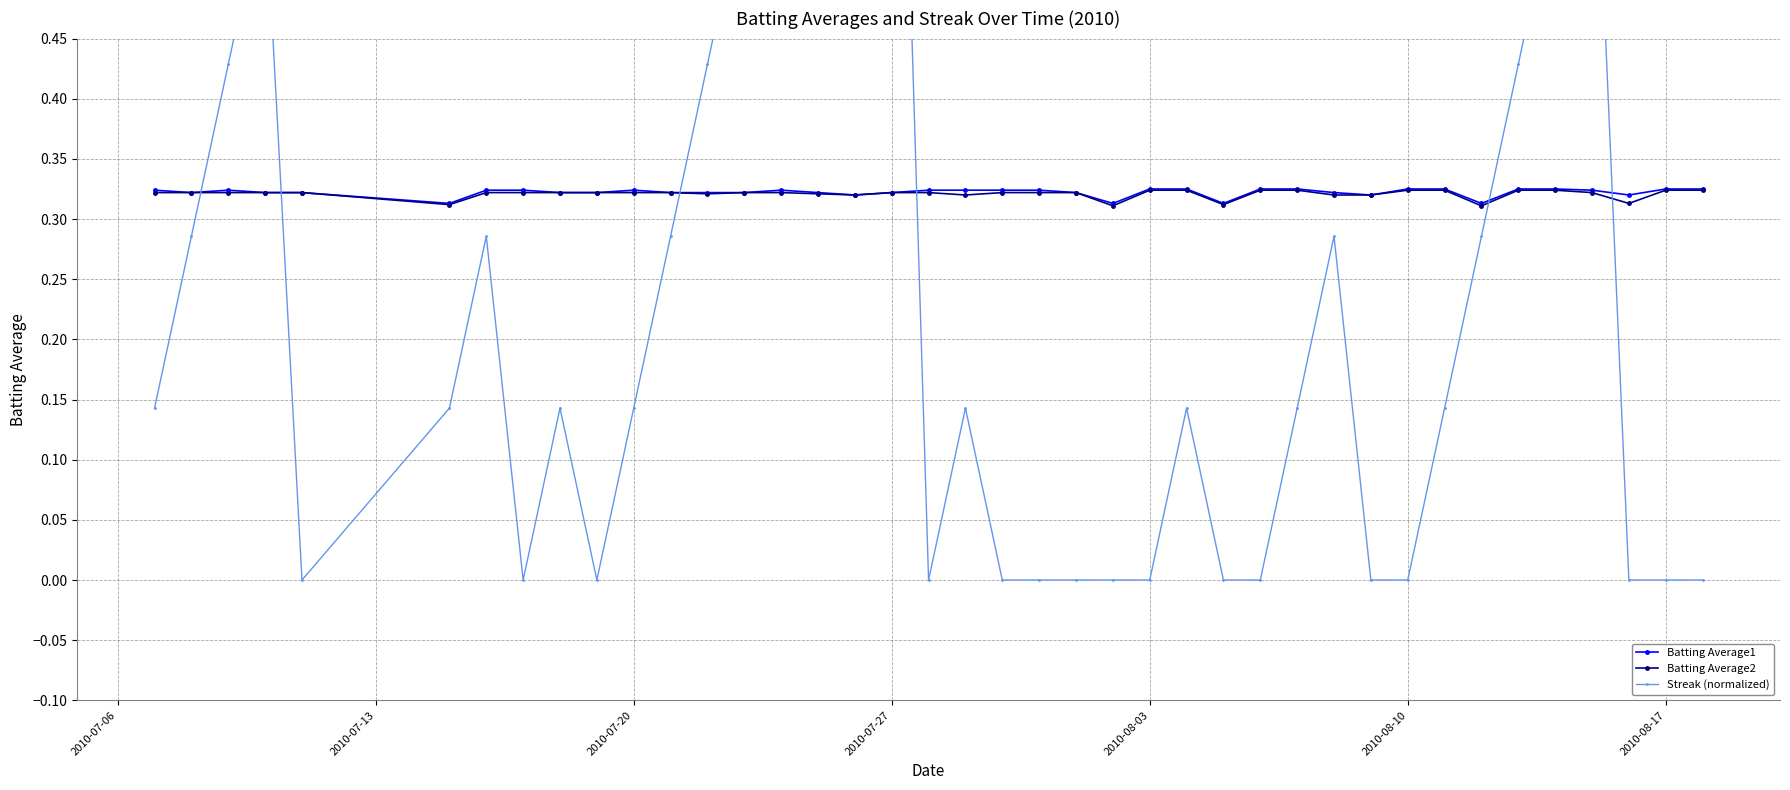

Count the Batting Average1 values in the range 0 to 1.

40